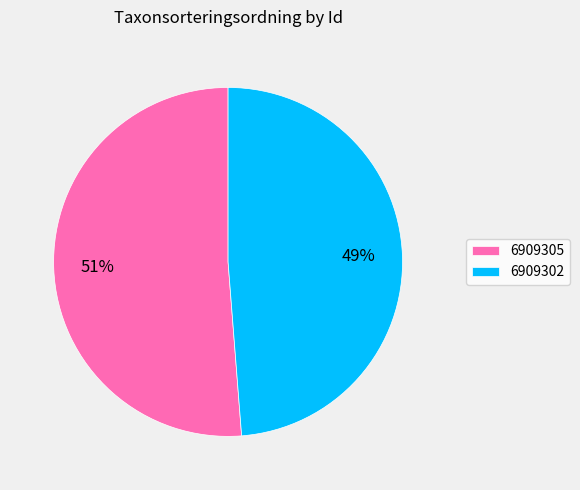

To the nearest percent, what portion does 6909305 represent?

51%